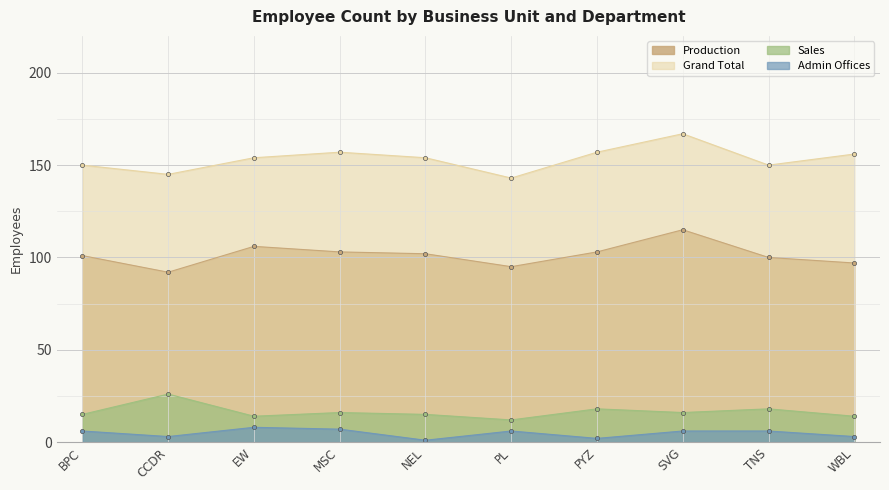

At how many categories does at least one series exceed 156?

3